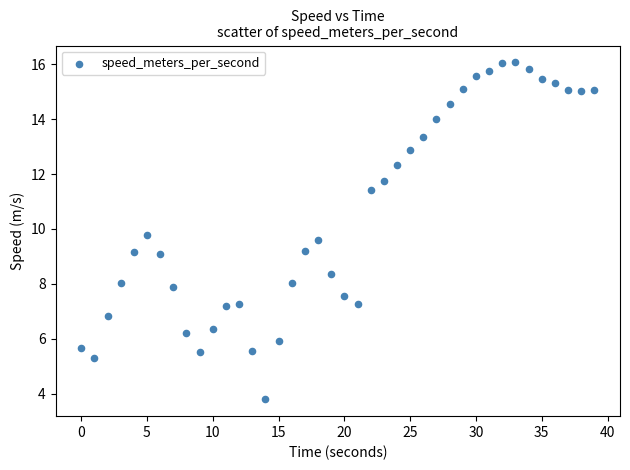

What is the range of Y values (max minus min)?

12.3